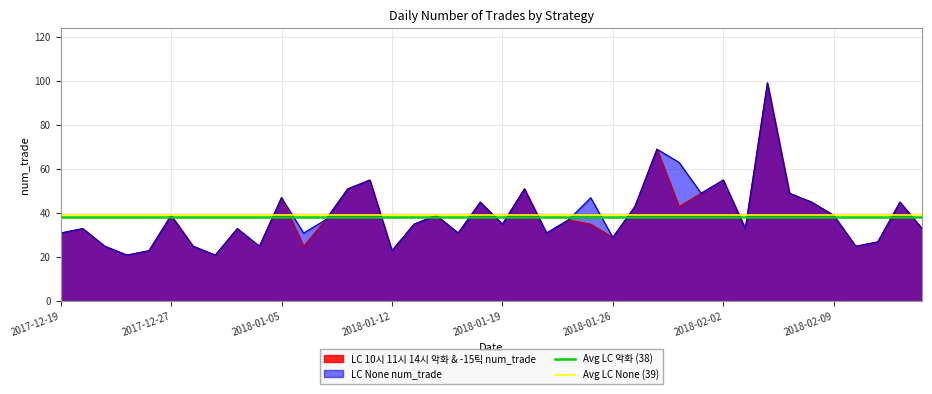

Is it true that LC None num_trade equals 39 at 2018-02-09?

True